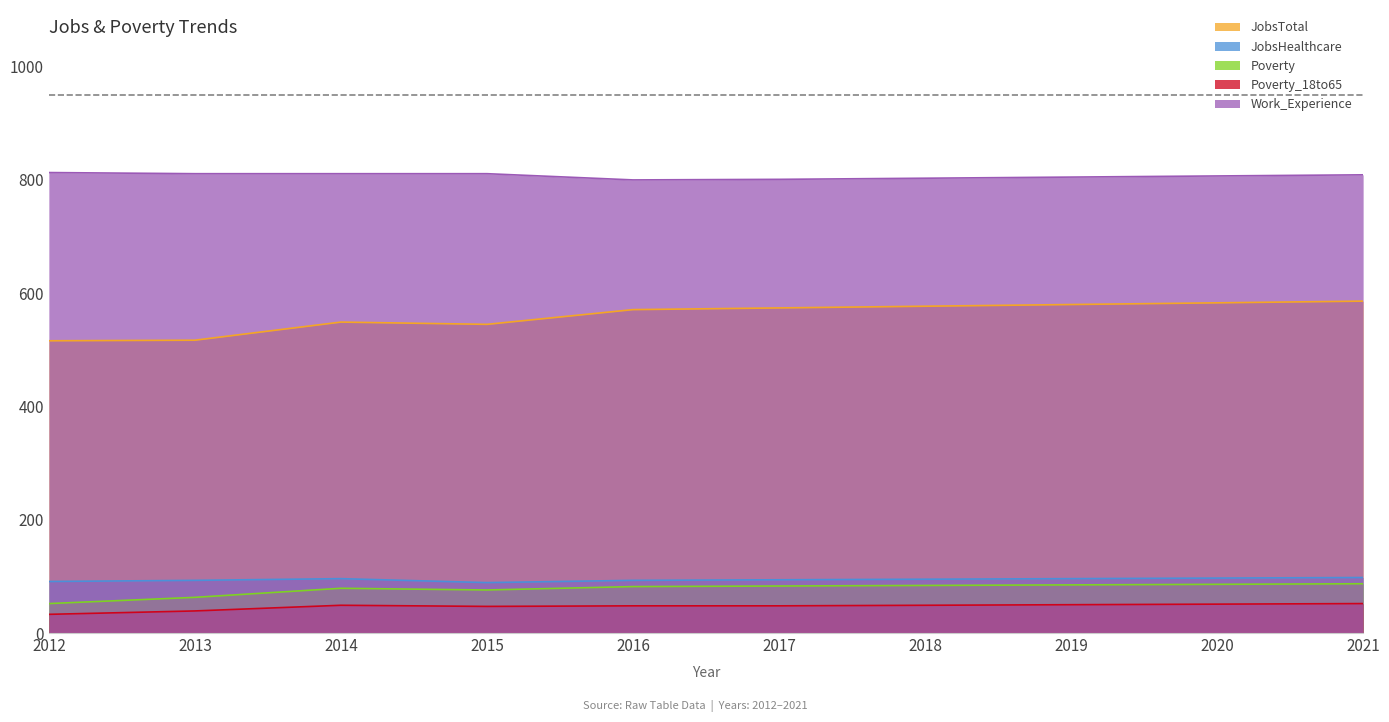

How many lines are shown in the chart?

5